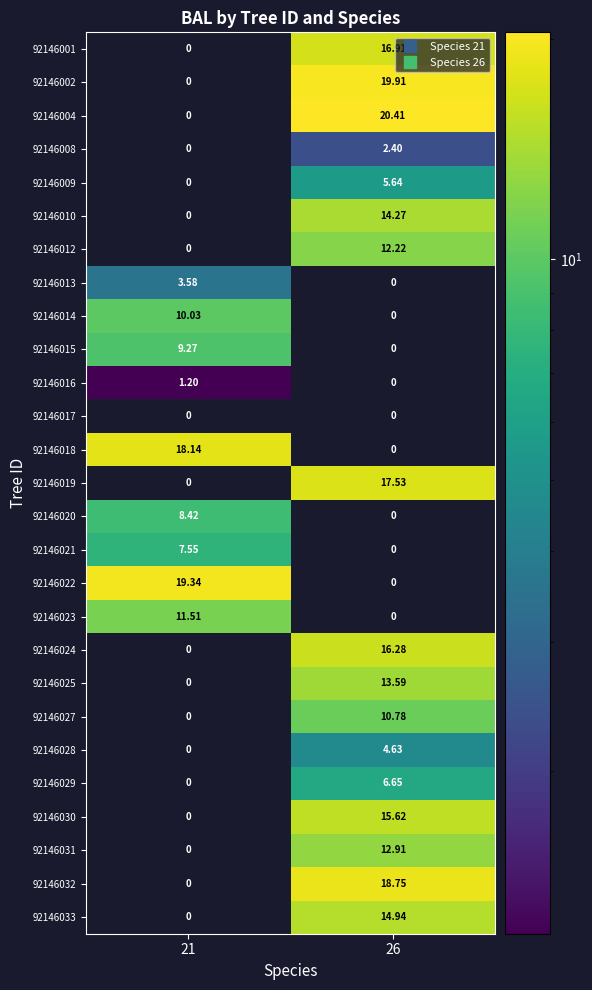

Which series has the largest total across all categories?

92146004